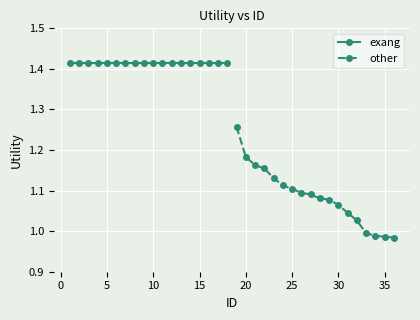

List the series in order of their overall mean, highest first.

exang, other